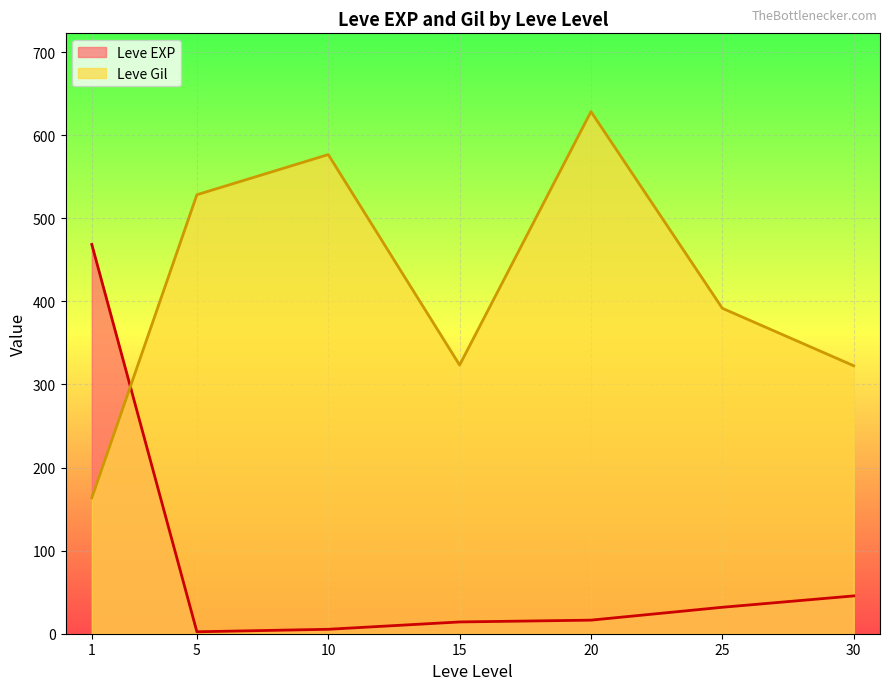

Which series has the largest total across all categories?

Leve Gil